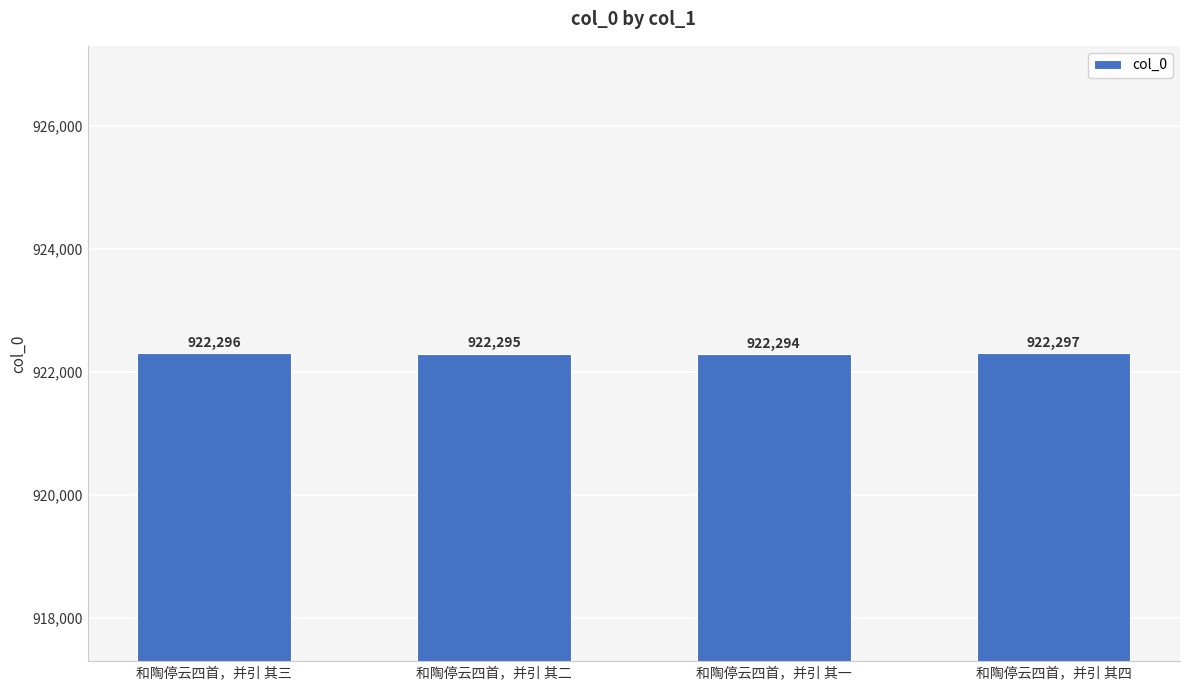

List the labels in order of value, largest first.

和陶停云四首，并引 其四, 和陶停云四首，并引 其三, 和陶停云四首，并引 其二, 和陶停云四首，并引 其一